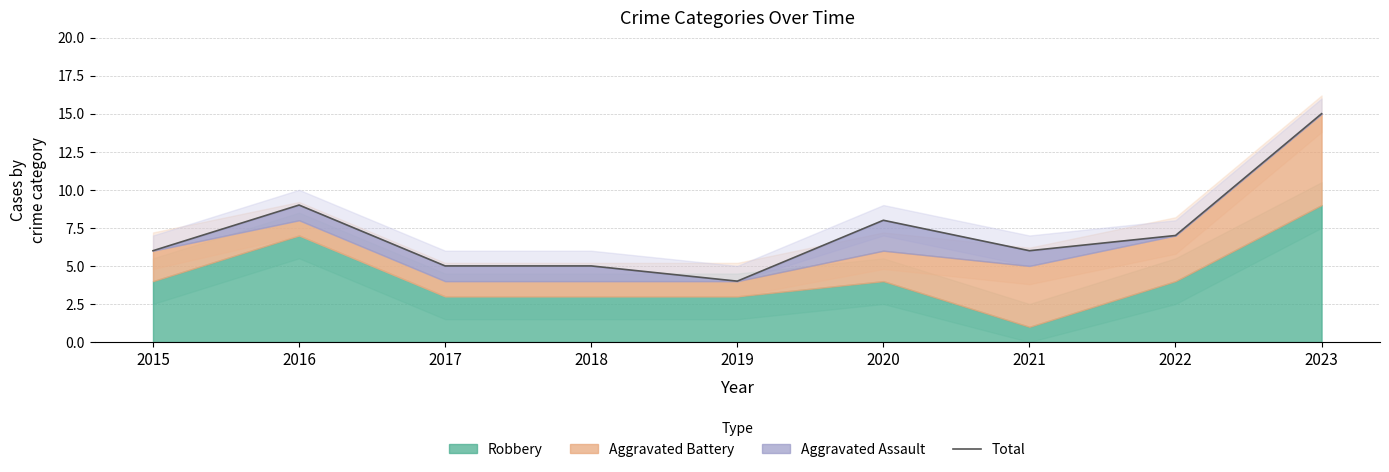

What is the change in value from 2015 to 2019?

-2